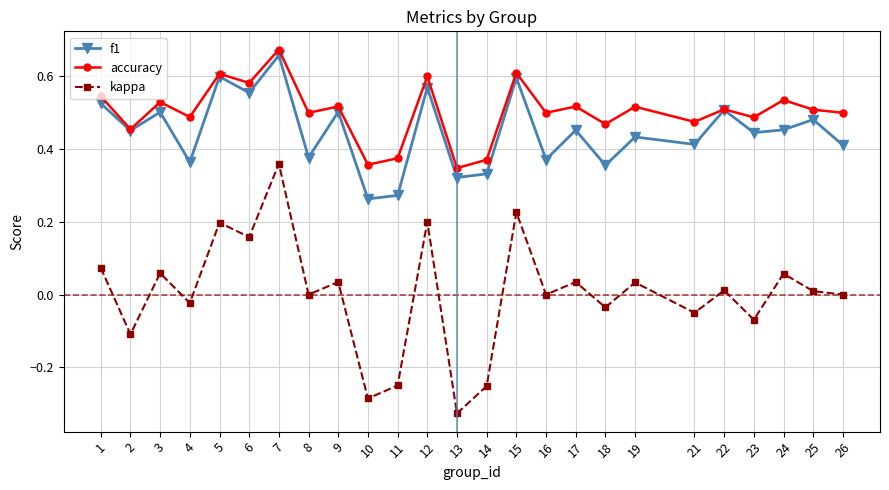

Where is the first local maximum for f1?

3